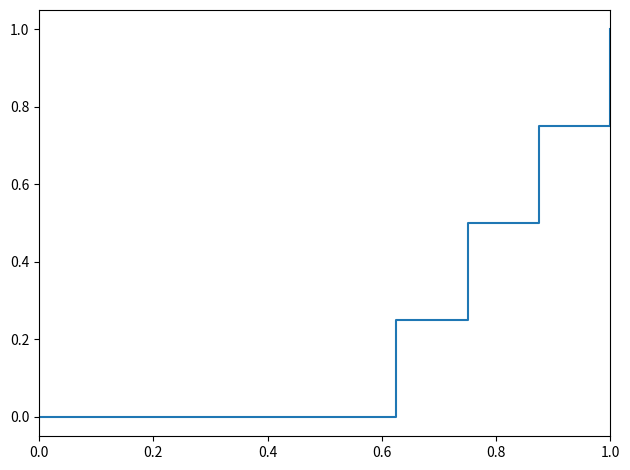

What is the difference between the maximum and minimum values?

1.0